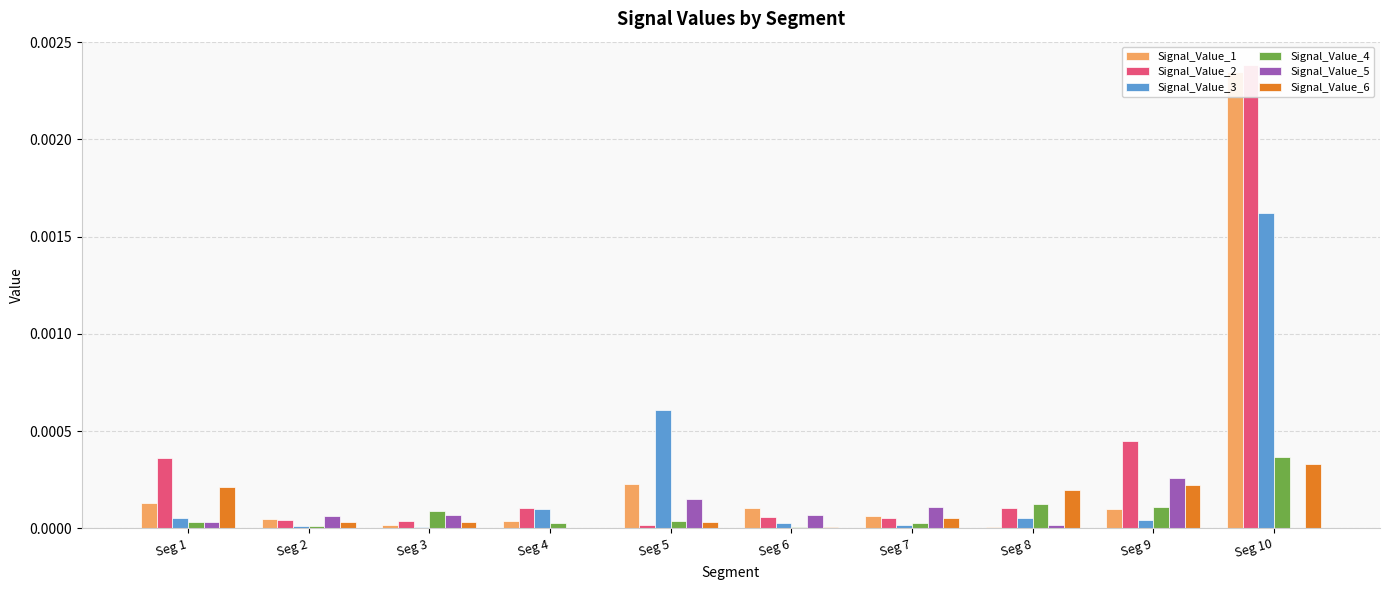

Which category has the lowest value in the Signal_Value_4 series?

Seg 6